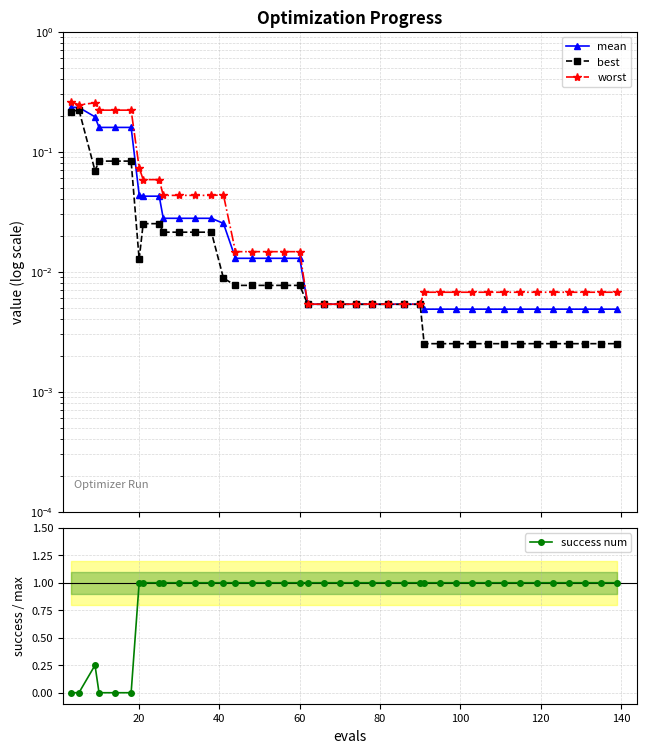

What is the difference between the maximum and minimum values in the mean series?

0.2